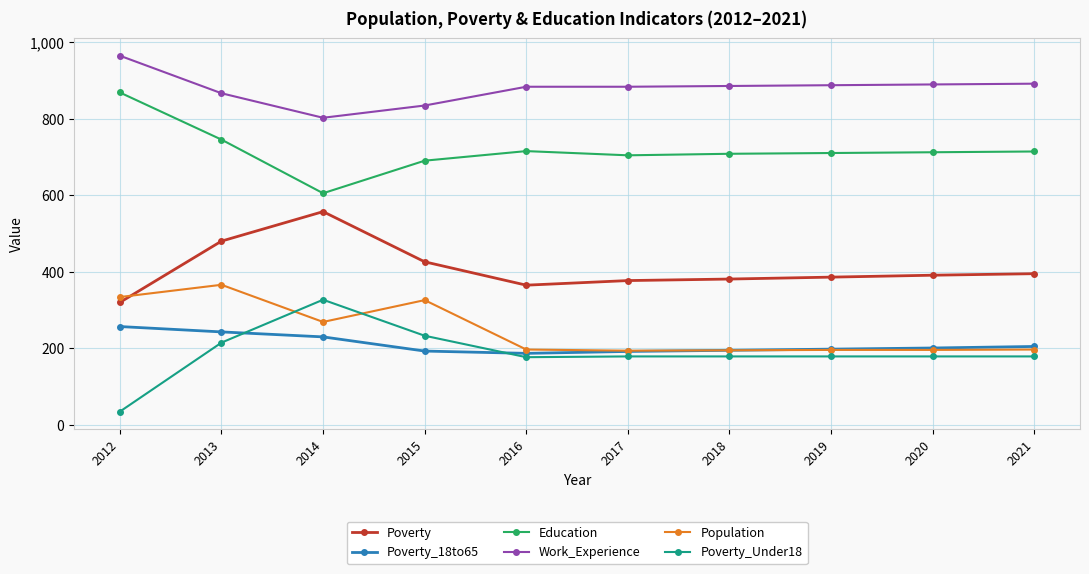

Does the chart have visible grid lines?

Yes